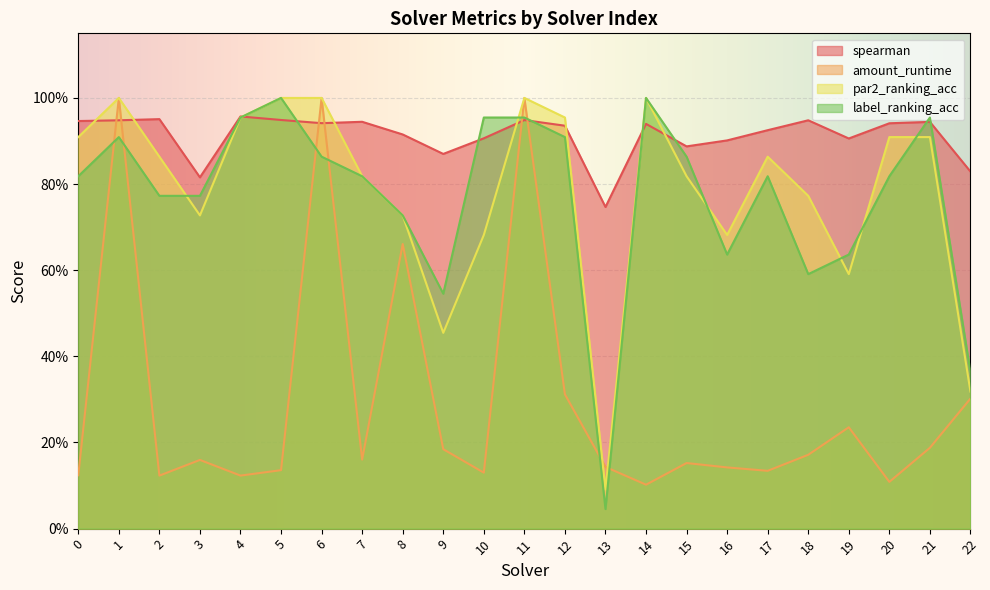

At 19, list the series in order from smallest to largest.

amount_runtime, par2_ranking_acc, label_ranking_acc, spearman